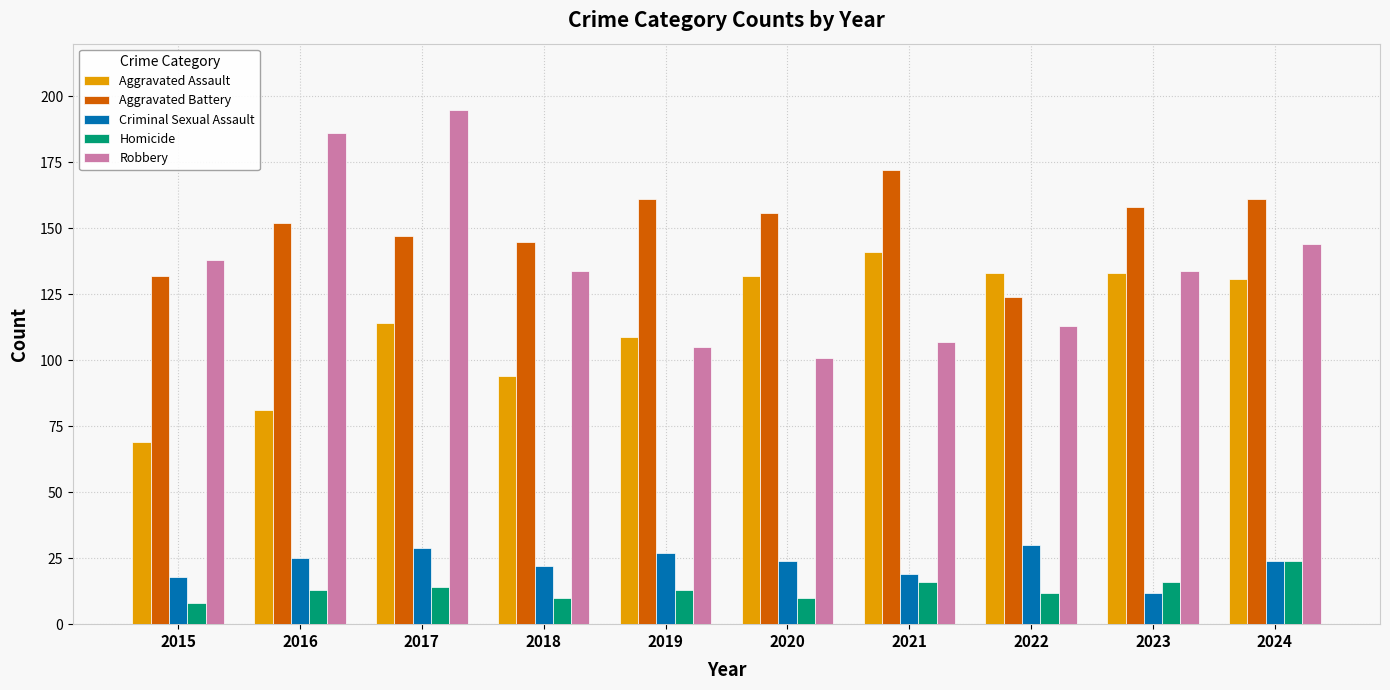

Reading left to right, extract all data points from this chart.

Aggravated Assault: 69	81	114	94	109	132	141	133	133	131
Aggravated Battery: 132	152	147	145	161	156	172	124	158	161
Criminal Sexual Assault: 18	25	29	22	27	24	19	30	12	24
Homicide: 8	13	14	10	13	10	16	12	16	24
Robbery: 138	186	195	134	105	101	107	113	134	144